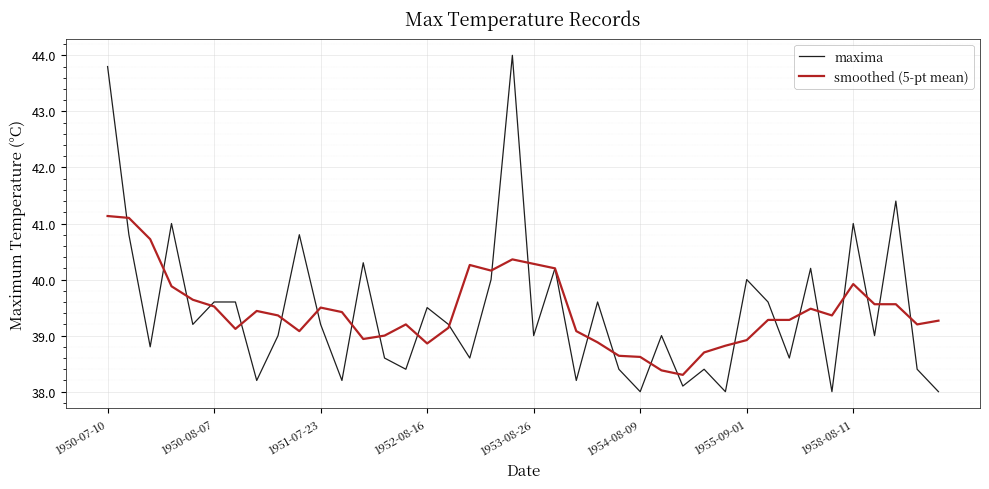

List the series in order of their peak value, lowest first.

smoothed (5-pt mean), maxima